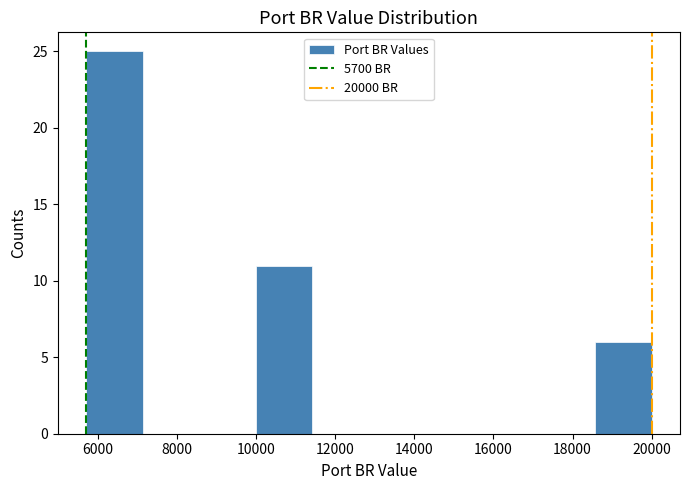

Reading left to right, list every bar in this chart as the range it spans on the x-axis followed by its height. Neither the bar edges nor the heights are printed on the chart, so give them approximately, as read against the axes.

5800 to 7200: 25
7200 to 8600: 0
8600 to 10000: 0
10000 to 11400: 11
11400 to 12800: 0
12800 to 14200: 0
14200 to 15800: 0
15800 to 17200: 0
17200 to 18600: 0
18600 to 20000: 6